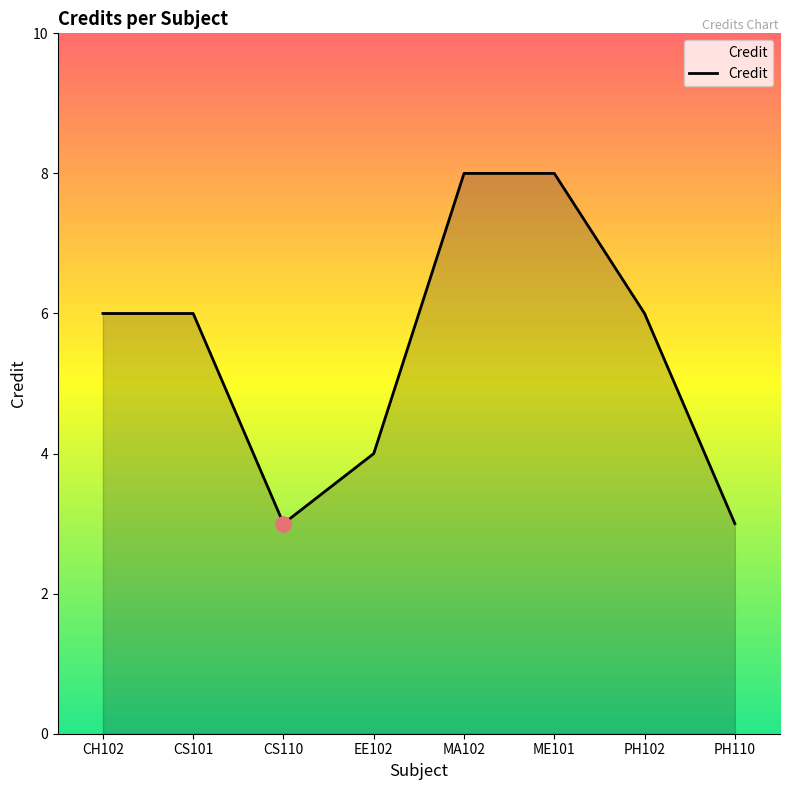

Approximately how many times larger is the value at ME101 compared to CS110?

2.7